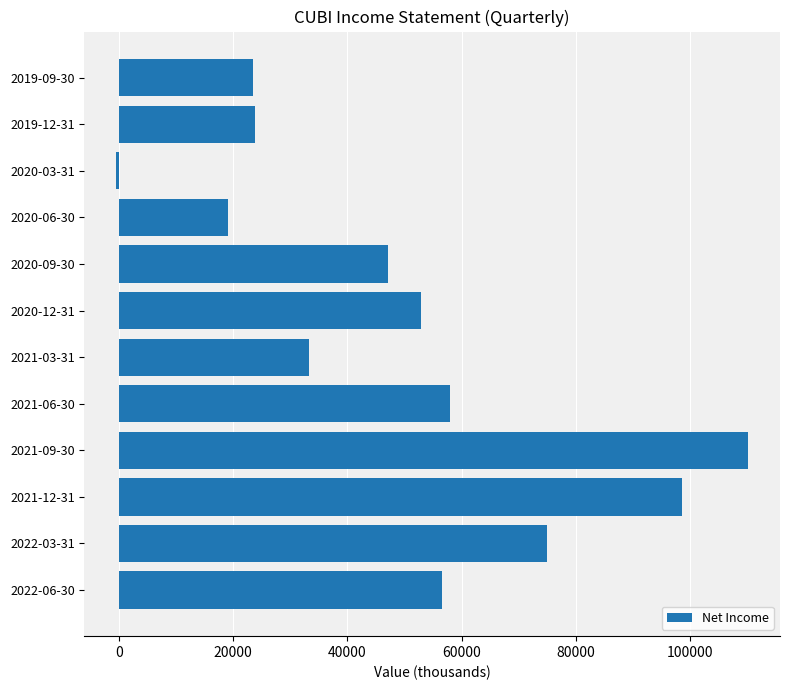

Does the chart contain any negative values?

Yes